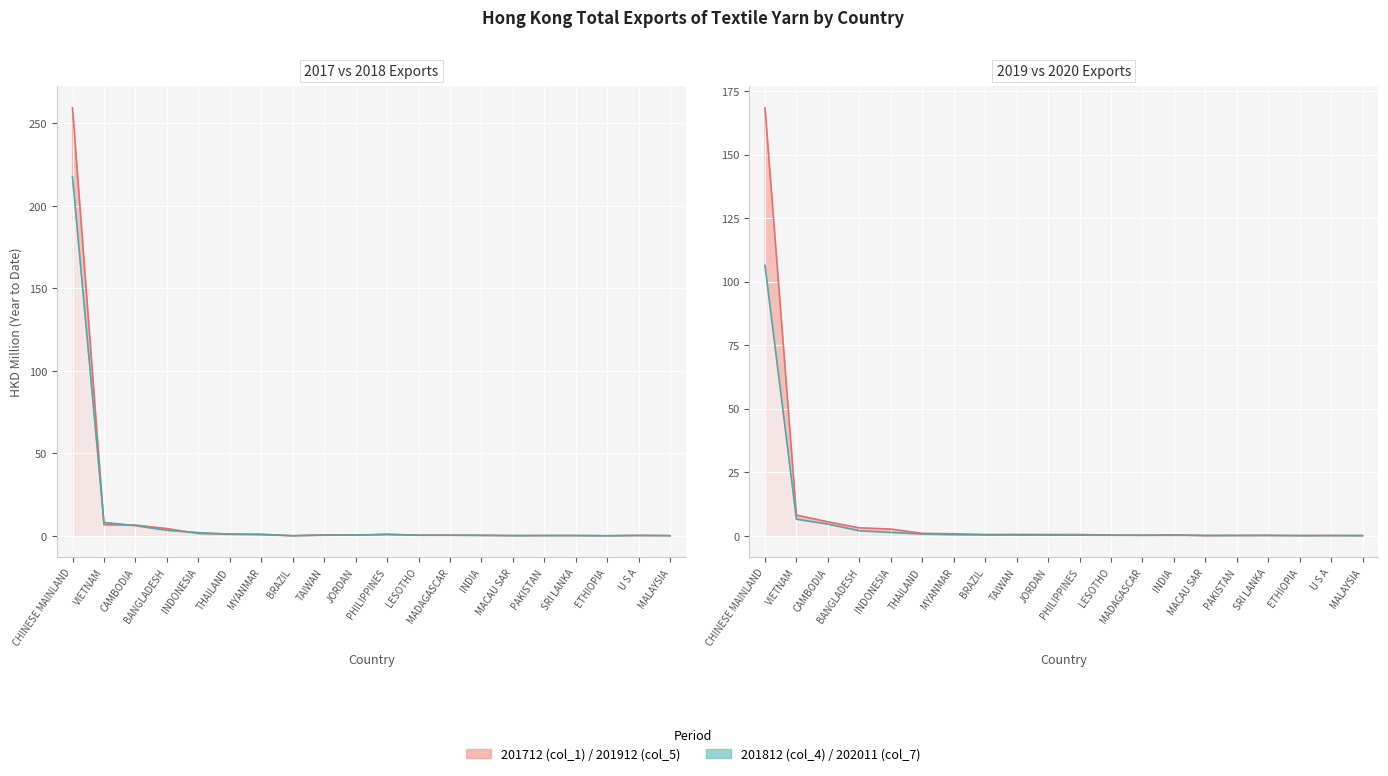

List the series in order of their overall mean, lowest first.

202011 (col_7), 201912 (col_5), 201812 (col_4), 201712 (col_1)